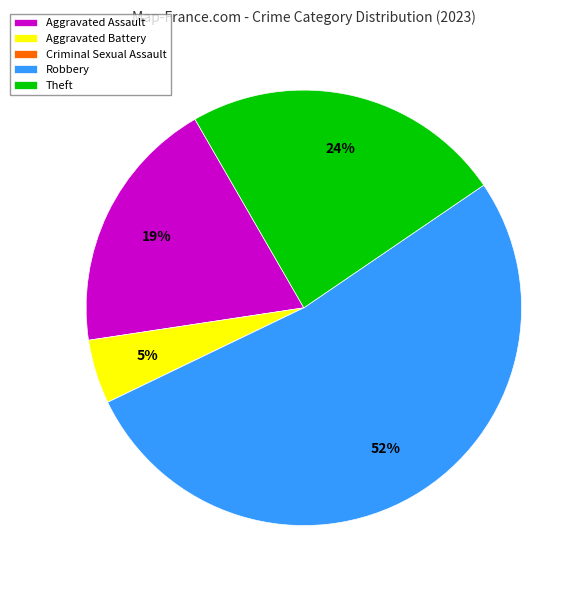

What percentage is the Aggravated Battery slice, to the nearest percent?

5%